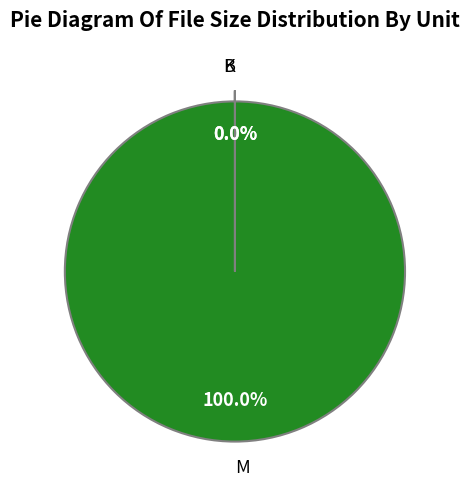

Which category has the biggest portion of the pie?

M